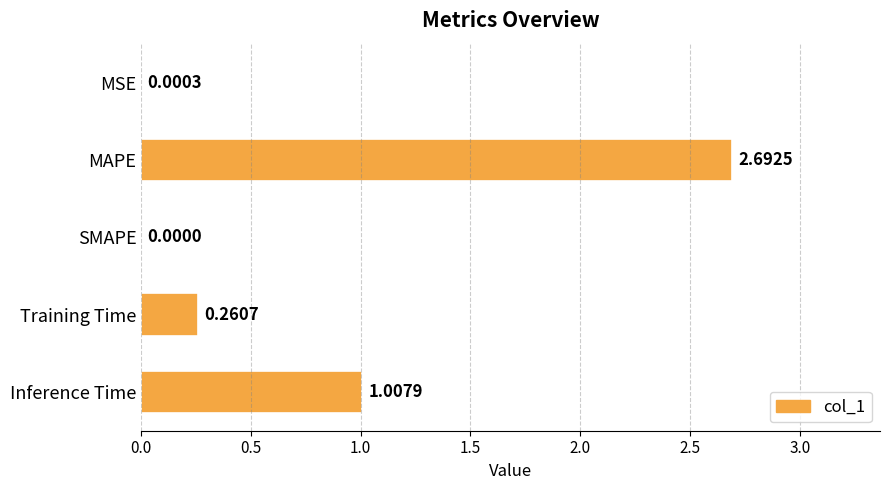

Between SMAPE and MAPE, which is larger?

MAPE